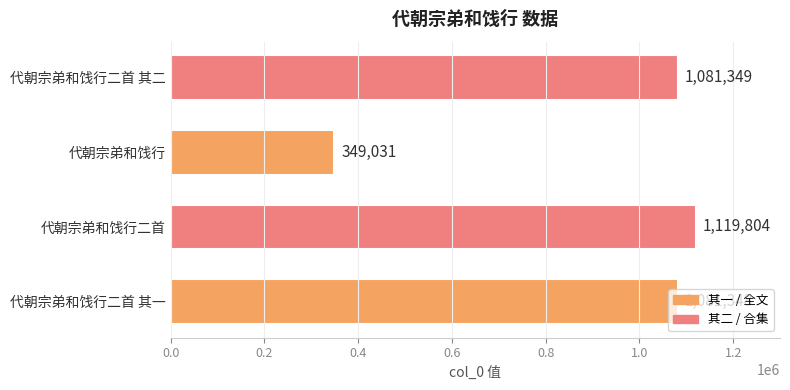

What is the difference between the values at 代朝宗弟和饯行二首 and 代朝宗弟和饯行二首 其二?

38455